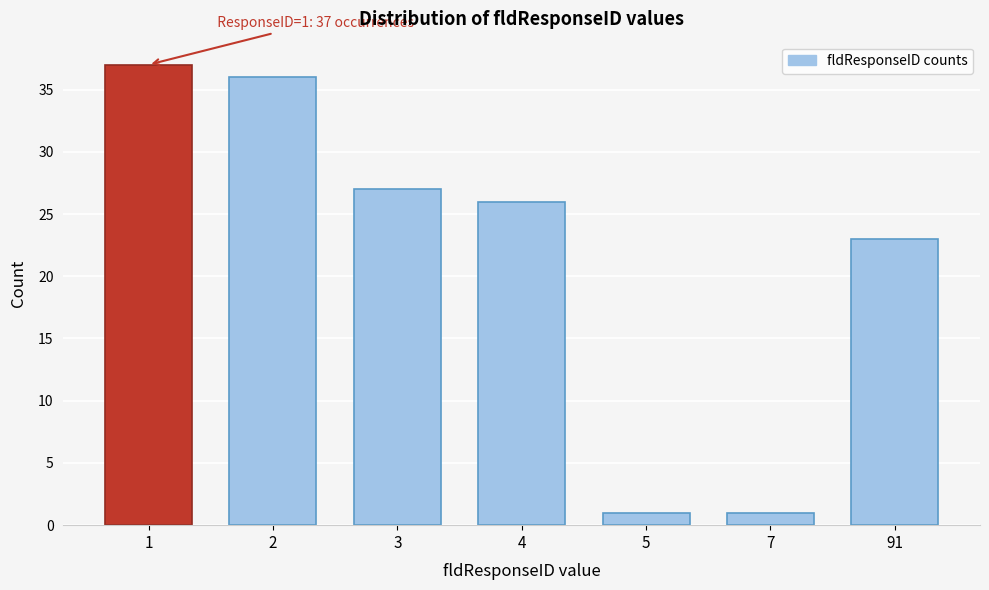

Reading left to right, transcribe all the data shown in this chart.

1=37	2=36	3=27	4=26	5=1	7=1	91=23